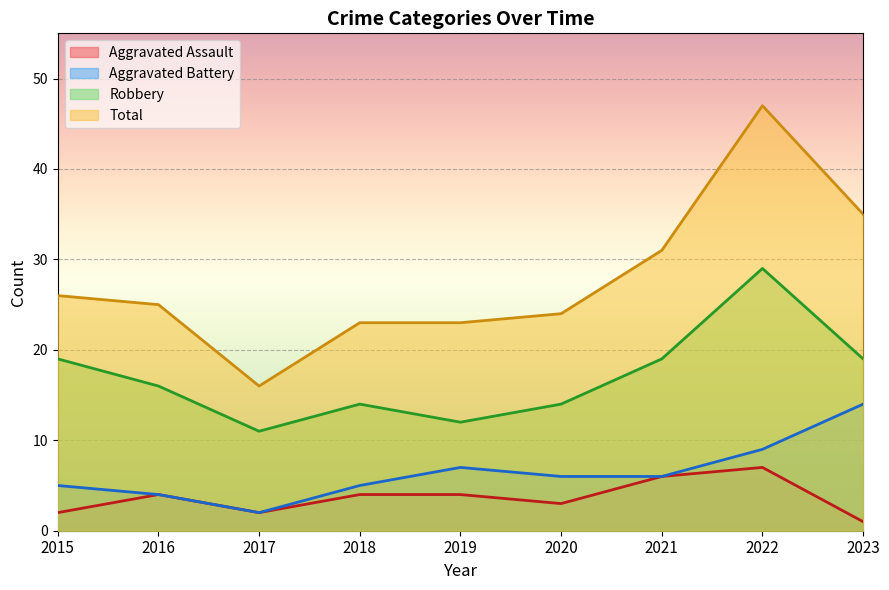

Which series changed the most between 2017 and 2022?

Total